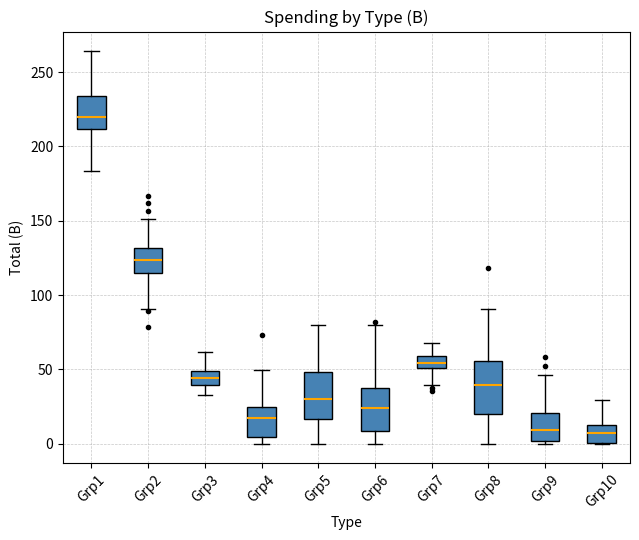

Reading left to right, read every box against the y-axis: the position of its median line, the range the box covers, and the ends of its whiskers. The values are not printed on the chart, so give them approximately, as read against the axis.

Grp1: median 220, box 210 to 235, whiskers 185 to 265
Grp2: median 125, box 115 to 130, whiskers 90 to 150
Grp3: median 45, box 40 to 50, whiskers 30 to 60
Grp4: median 15, box 5 to 25, whiskers 0 to 50
Grp5: median 30, box 15 to 50, whiskers 0 to 80
Grp6: median 25, box 10 to 35, whiskers 0 to 80
Grp7: median 55, box 50 to 60, whiskers 40 to 70
Grp8: median 40, box 20 to 55, whiskers 0 to 90
Grp9: median 10, box 0 to 20, whiskers 0 (just below the box's lower edge) to 45
Grp10: median 5, box 0 to 15, whiskers 0 to 30